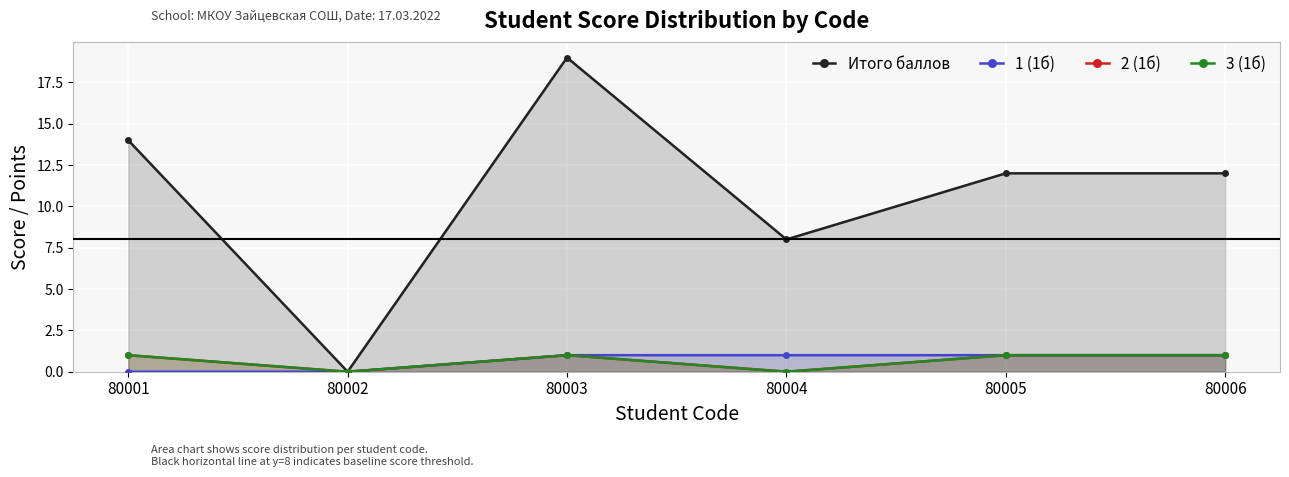

How many categories are shown in the chart?

6